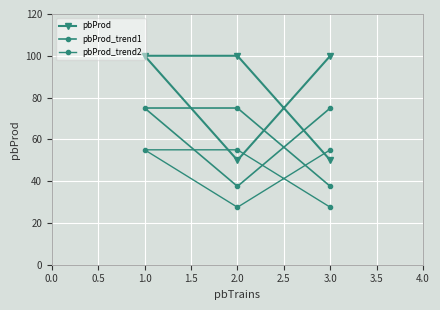

True or false: pbProd_trend2 and pbProd_trend1 intersect in this chart.

False